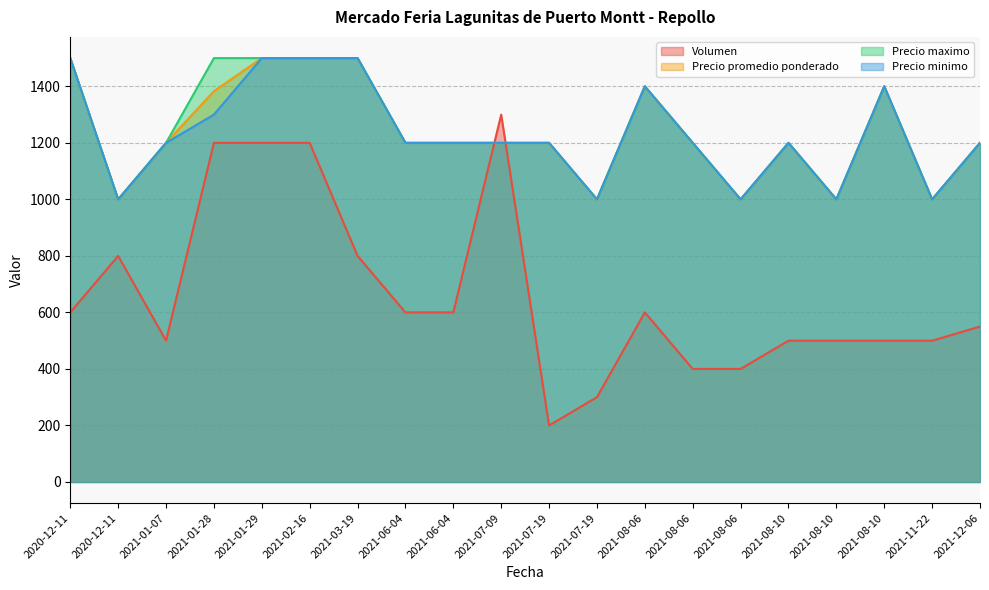

How many categories are shown in the chart?

20